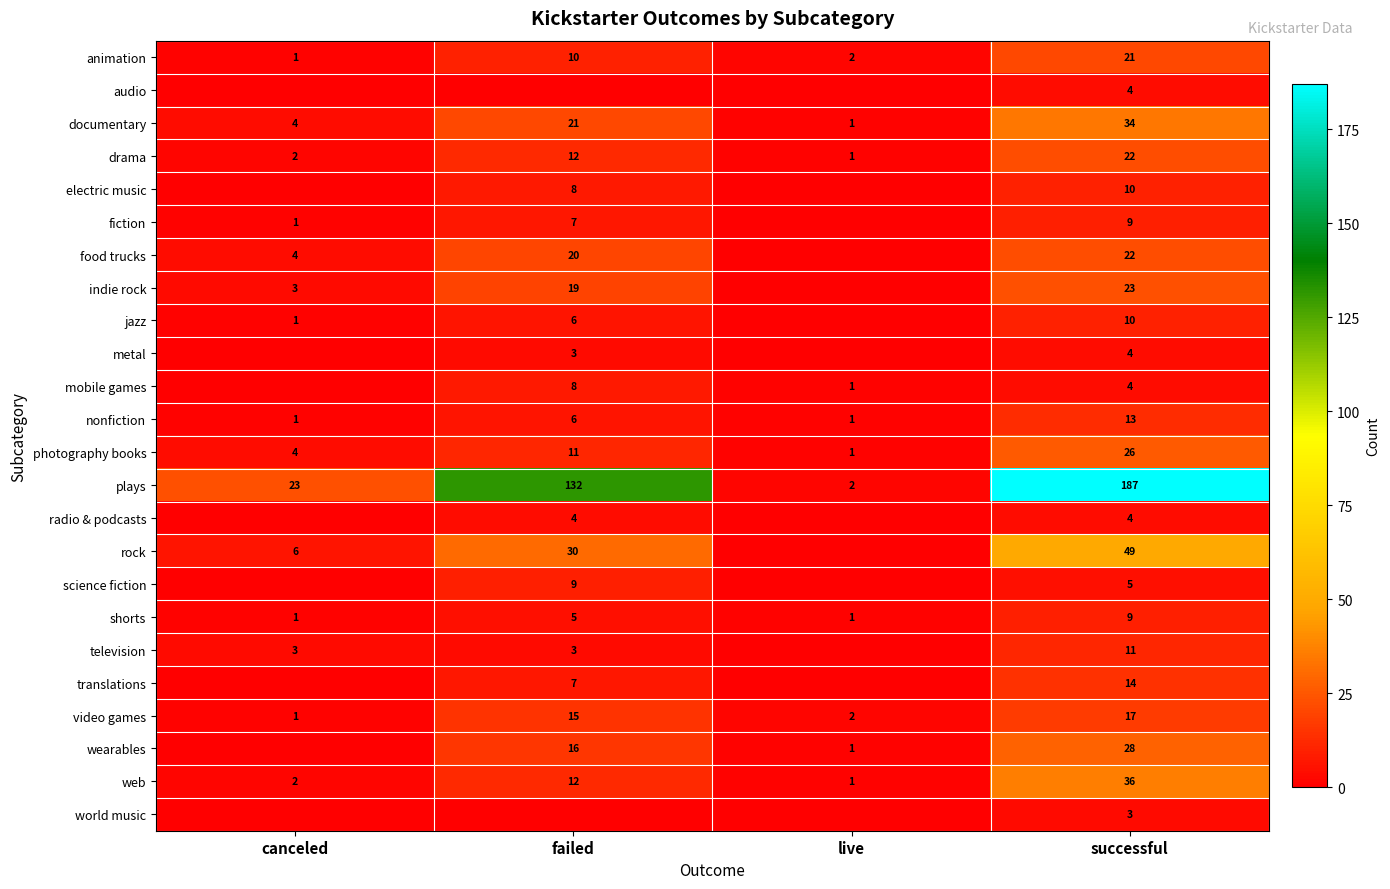

True or false: nonfiction has a value of 13 at successful.

True